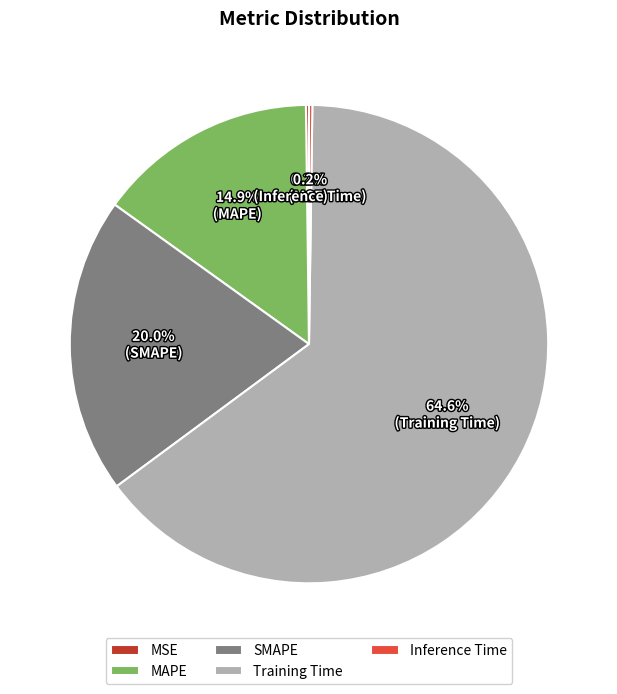

How much of the chart is everything except SMAPE?

80.0%